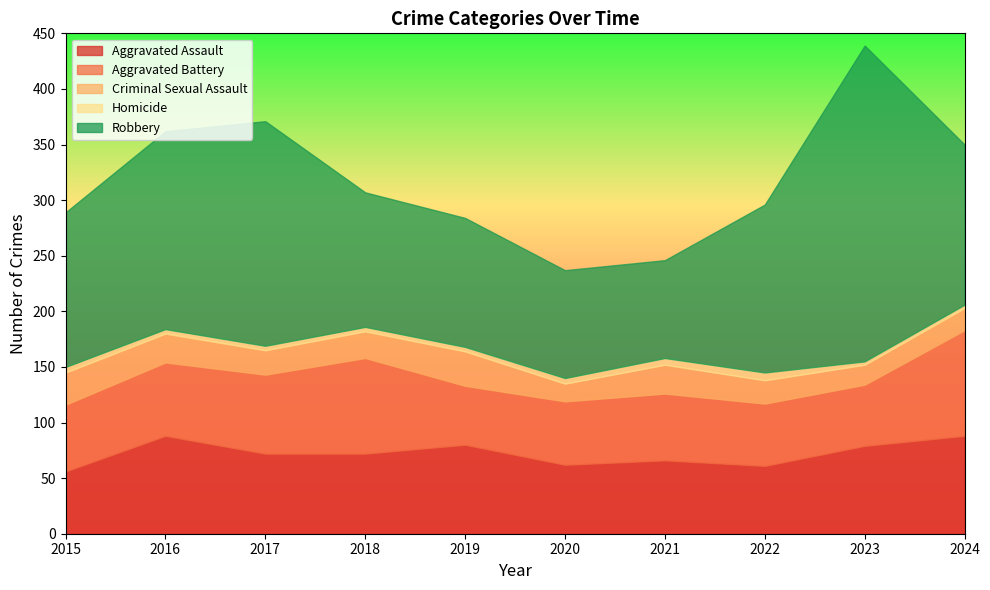

What is the difference between the maximum and second lowest values in the Homicide series?

4